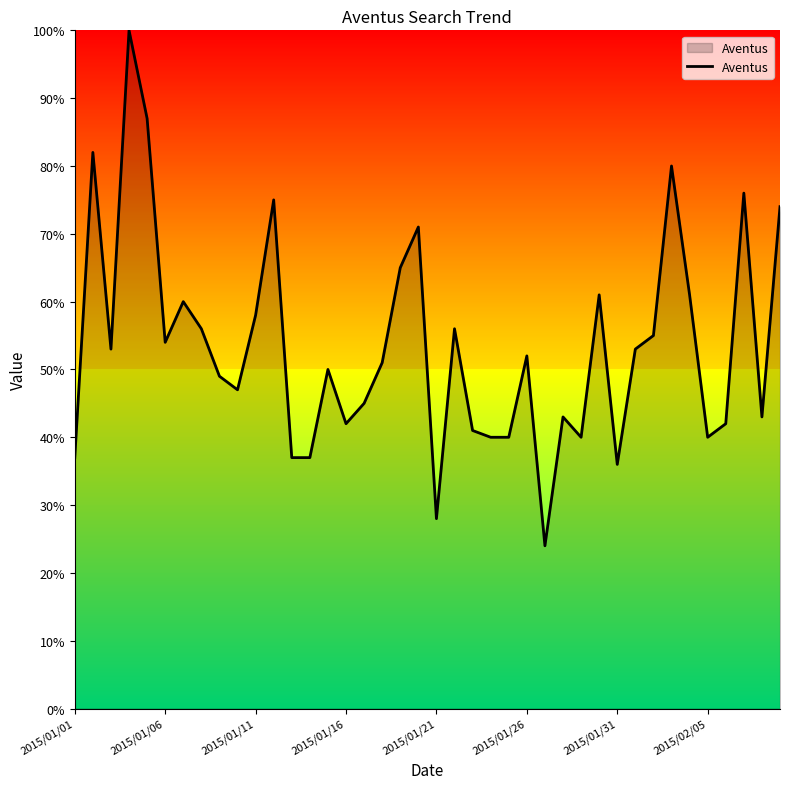

What is the minimum value shown in the chart?

24